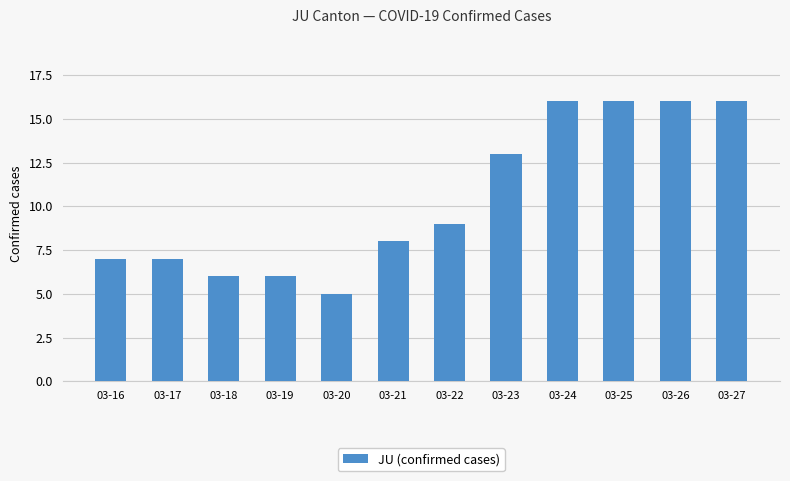

Reading left to right, what are all the values shown in this chart?

03-16=7	03-17=7	03-18=6	03-19=6	03-20=5	03-21=8	03-22=9	03-23=13	03-24=16	03-25=16	03-26=16	03-27=16